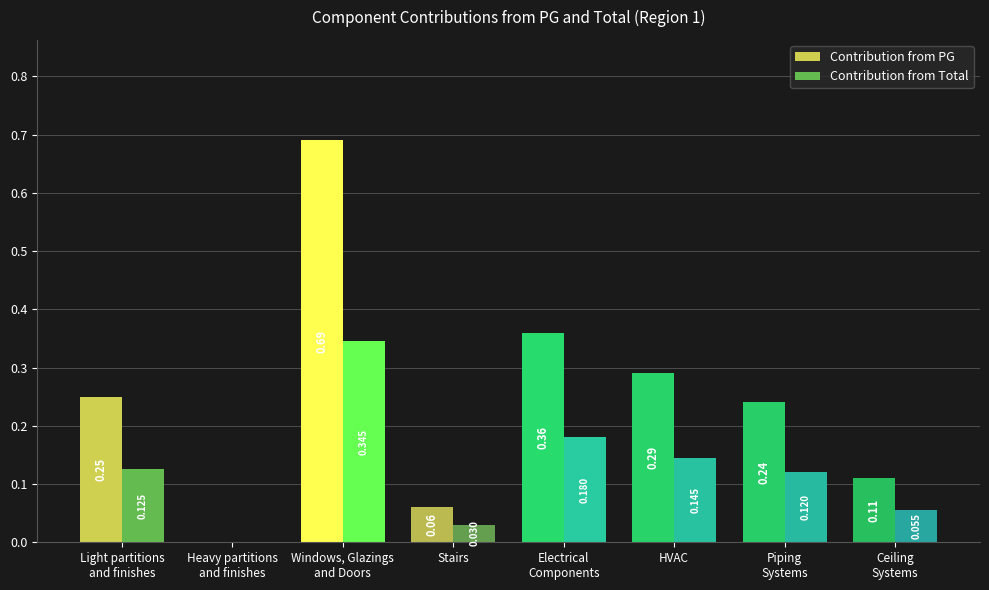

Which series has the largest total across all categories?

Contribution from PG